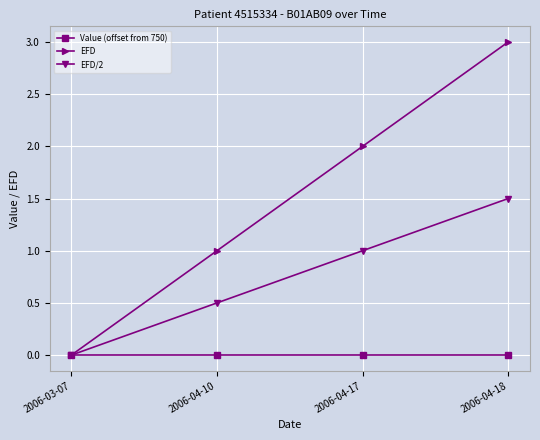

What is the difference between the highest and lowest values at 2006-04-10?

1.0